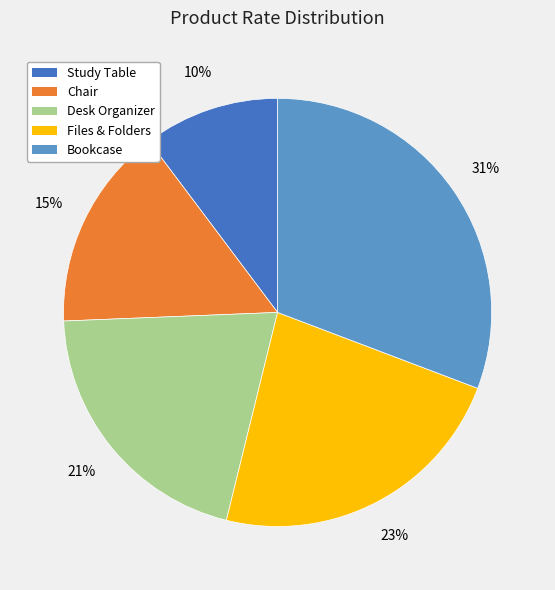

How many segments does this pie chart have?

5